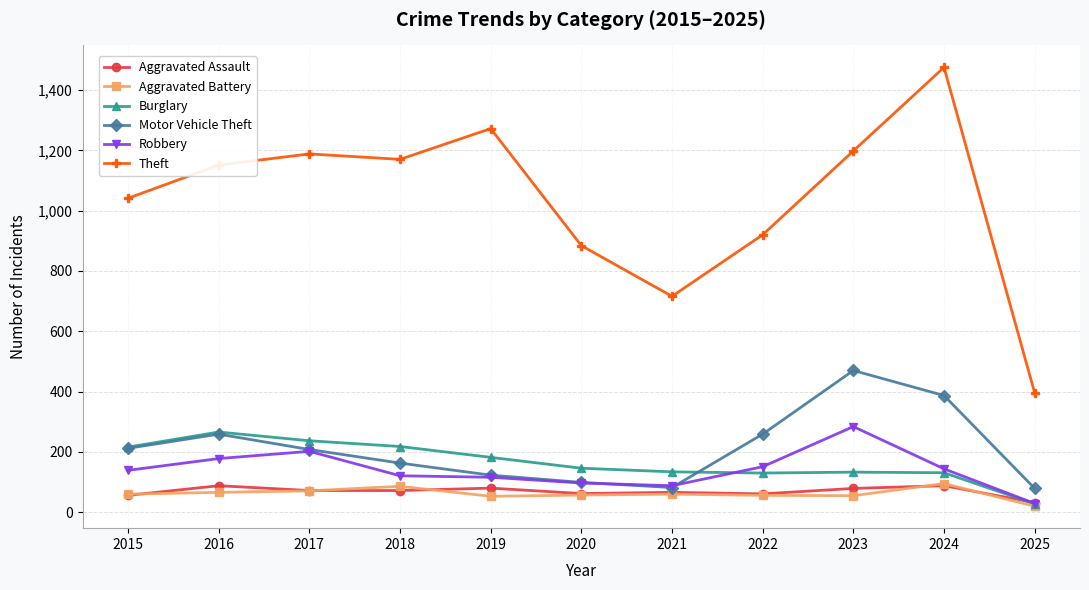

True or false: Aggravated Battery has more than 2 interior local peaks.

True